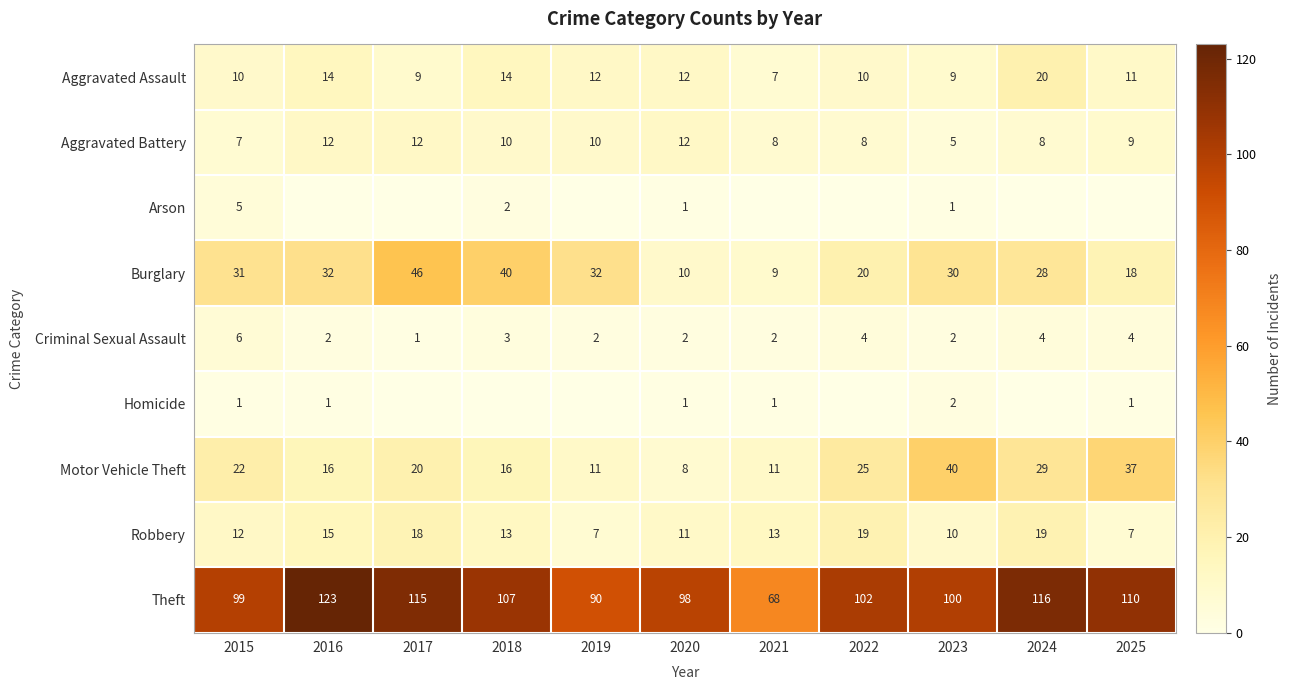

What is the spread (max minus min) of values at 2021?

68